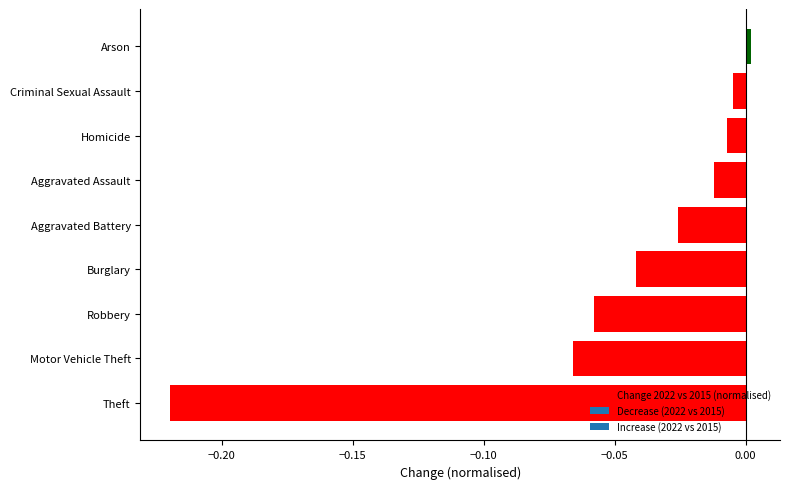

Between Theft and Aggravated Assault, which is larger?

Aggravated Assault